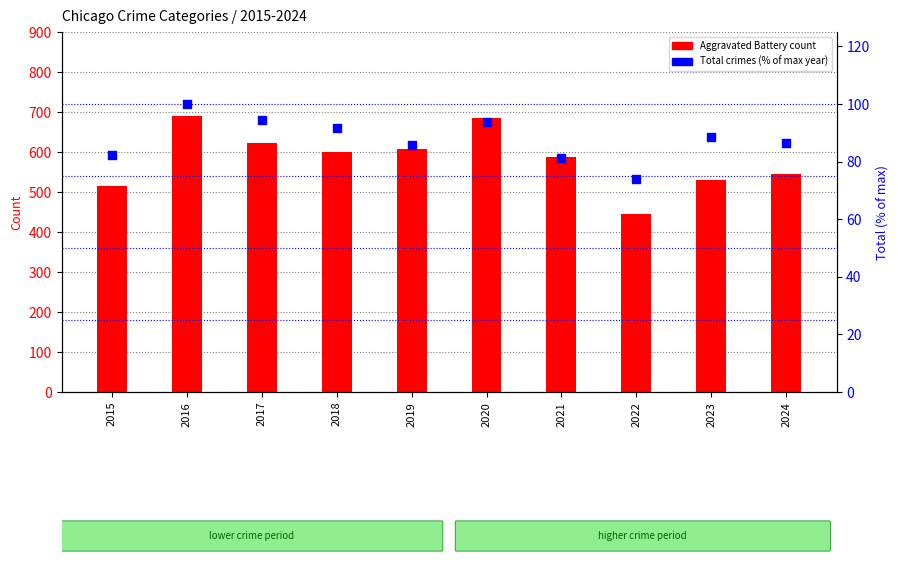

Which series reaches the minimum Y coordinate?

Total (normalized %)